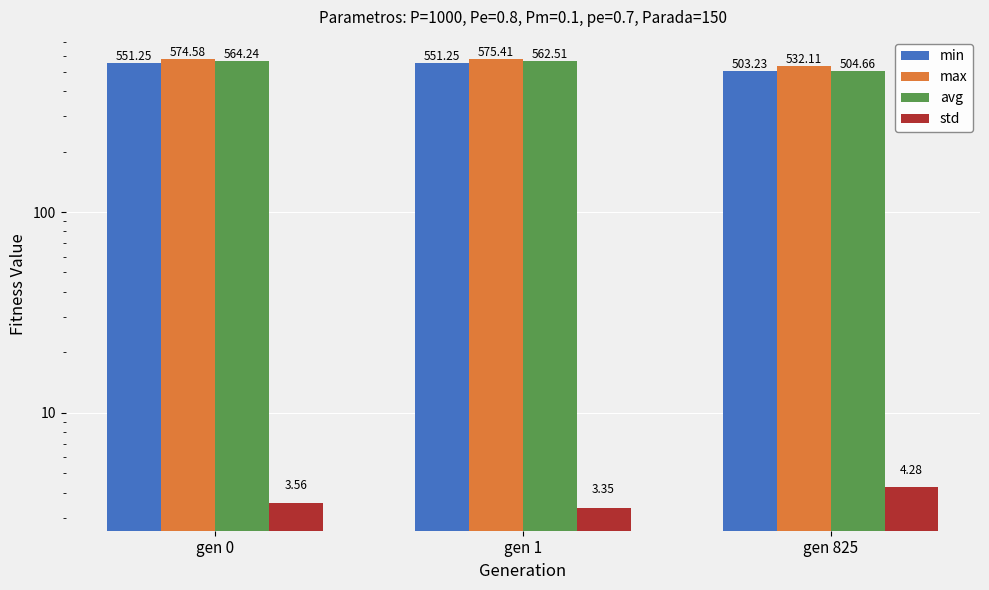

What is the value of the std bar at the 3rd from the left?

4.3